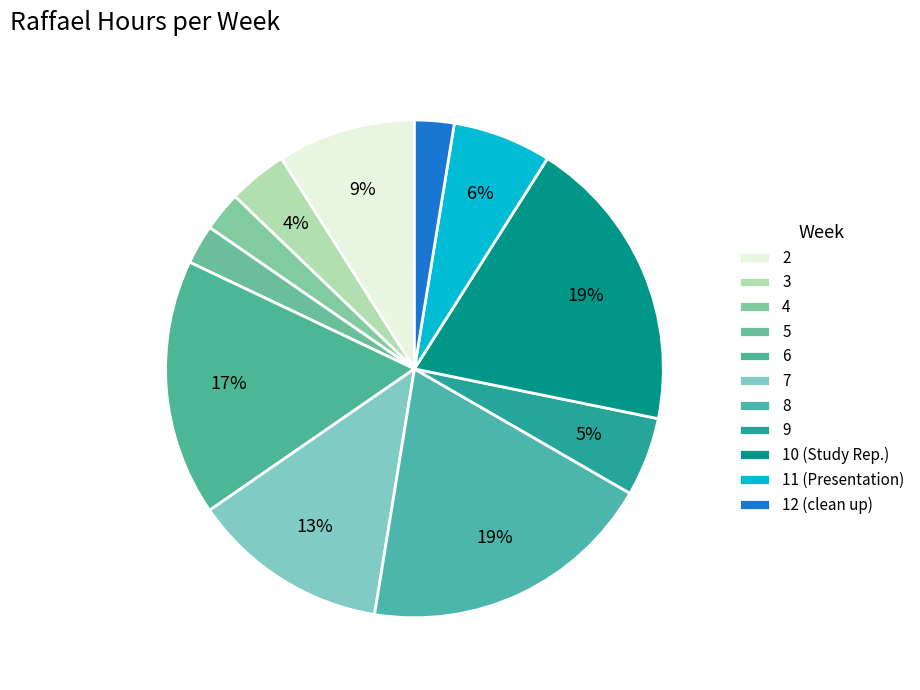

Rank the categories by value from lowest to highest.

4, 5, 12 (clean up), 3, 9, 11 (Presentation), 2, 7, 6, 8, 10 (Study Rep.)